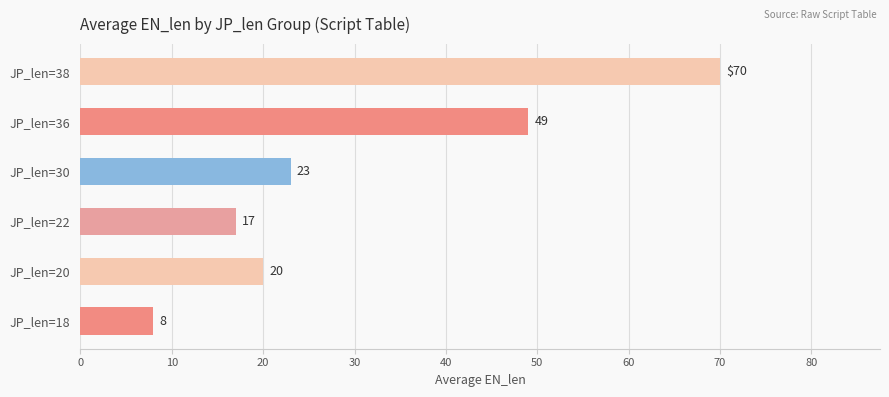

List the labels in order of value, smallest first.

JP_len=18, JP_len=22, JP_len=20, JP_len=30, JP_len=36, JP_len=38